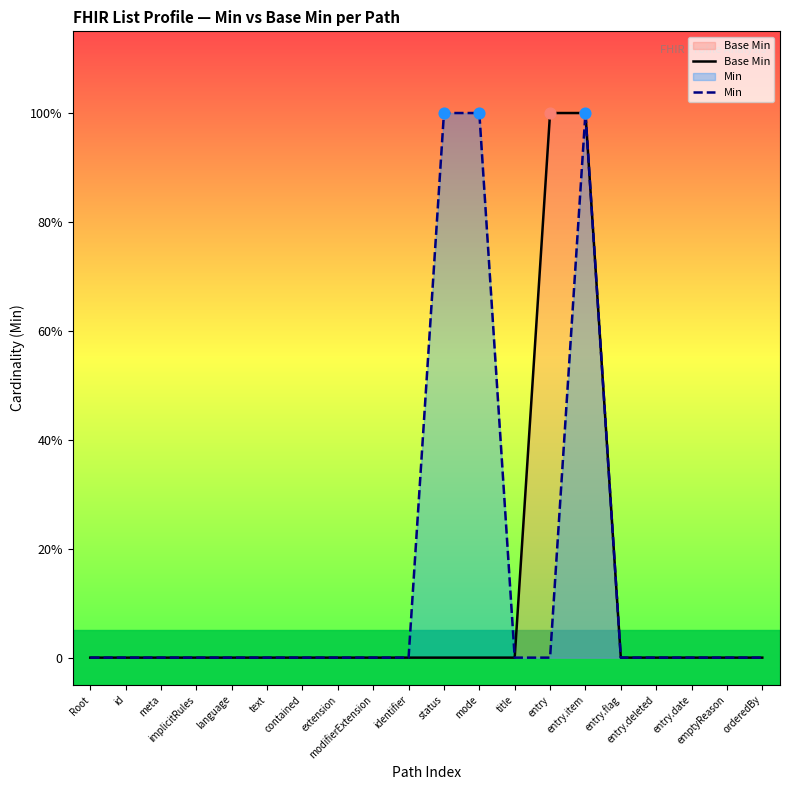

Is the value of Min at orderedBy greater than the value of Base Min at entry.deleted?

No